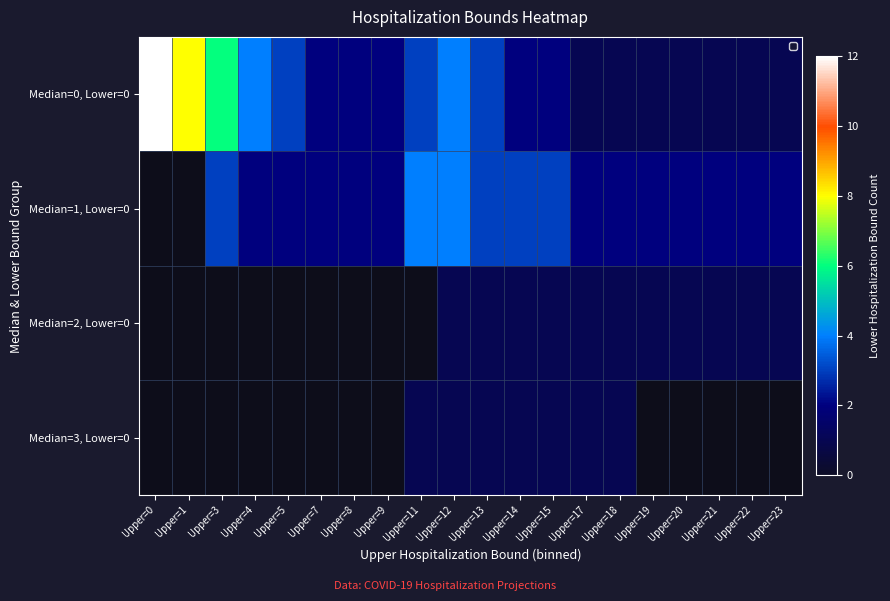

Is the value of Median=3, Lower=0 at Upper=13 greater than the value of Median=0, Lower=0 at Upper=20?

No